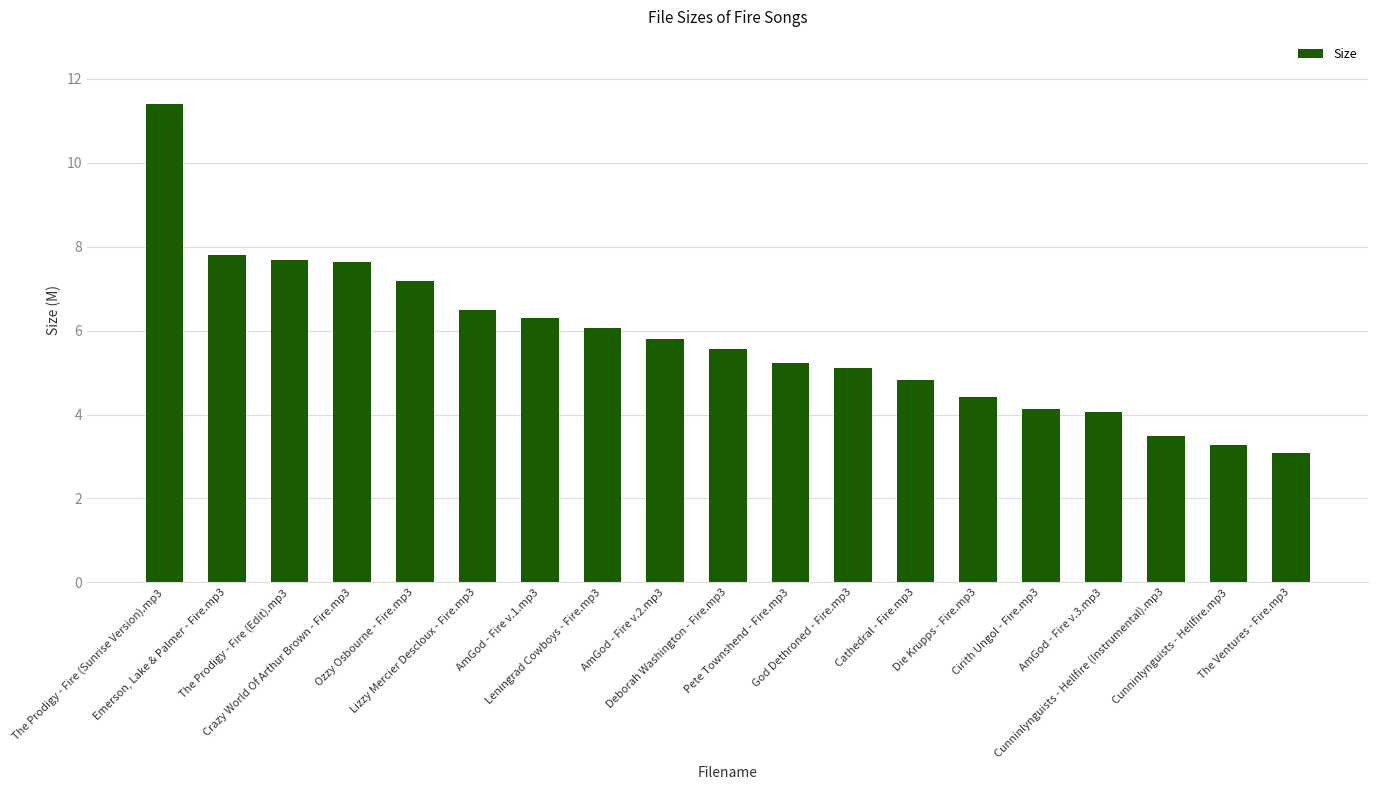

List the labels in order of value, smallest first.

The Ventures - Fire.mp3, Cunninlynguists - Hellfire.mp3, Cunninlynguists - Hellfire (Instrumental).mp3, AmGod - Fire v.3.mp3, Cirith Ungol - Fire.mp3, Die Krupps - Fire.mp3, Cathedral - Fire.mp3, God Dethroned - Fire.mp3, Pete Townshend - Fire.mp3, Deborah Washington - Fire.mp3, AmGod - Fire v.2.mp3, Leningrad Cowboys - Fire.mp3, AmGod - Fire v.1.mp3, Lizzy Mercier Descloux - Fire.mp3, Ozzy Osbourne - Fire.mp3, Crazy World Of Arthur Brown - Fire.mp3, The Prodigy - Fire (Edit).mp3, Emerson, Lake & Palmer - Fire.mp3, The Prodigy - Fire (Sunrise Version).mp3